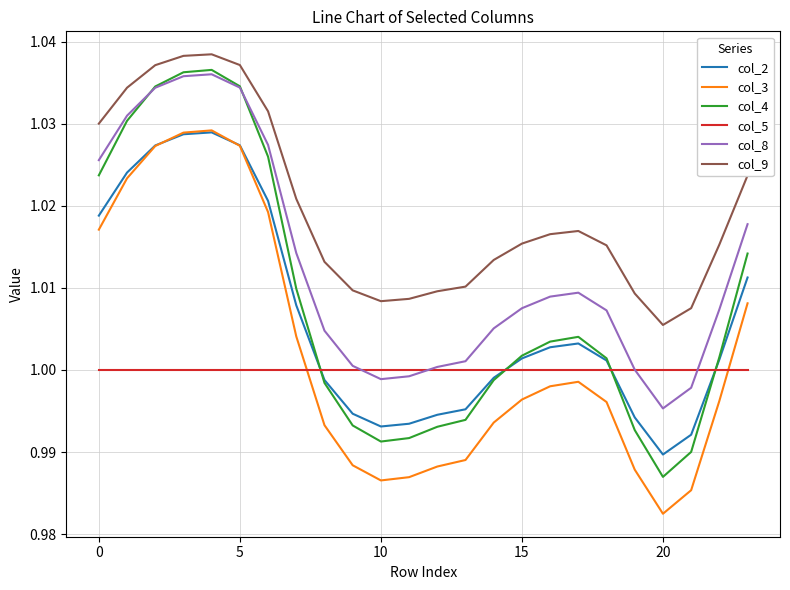

Which series has the largest total across all categories?

col_9